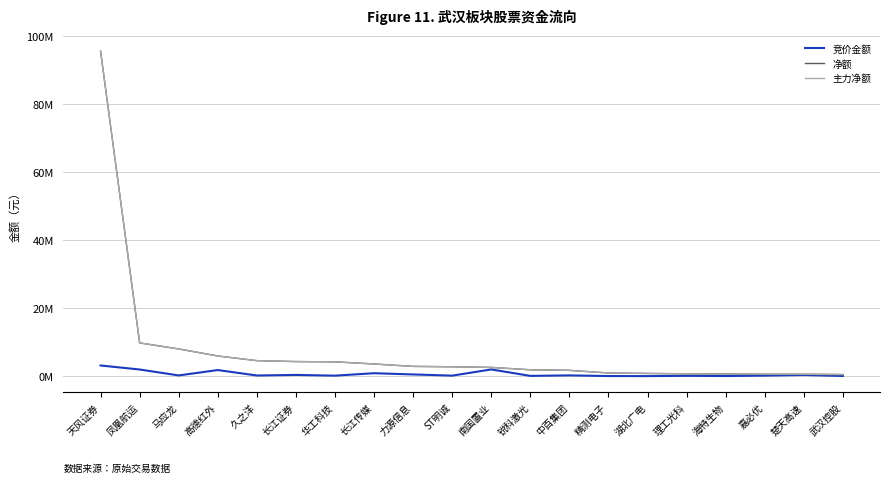

Does the chart display data point markers on the line(s)?

No